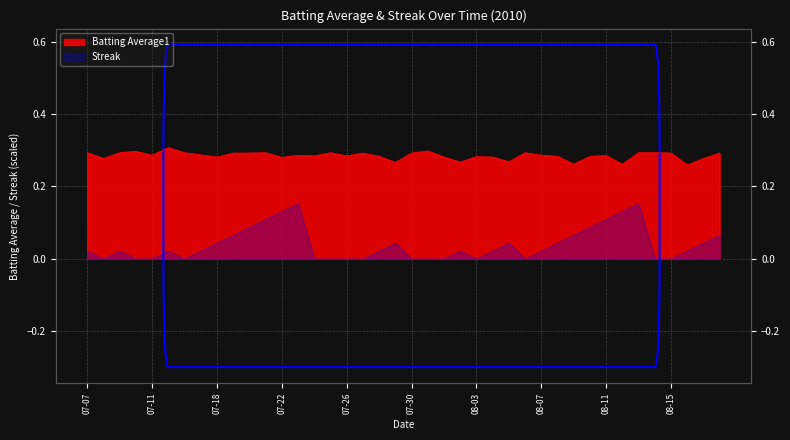

Where is the data nearest to the value 0?

2010-08-16